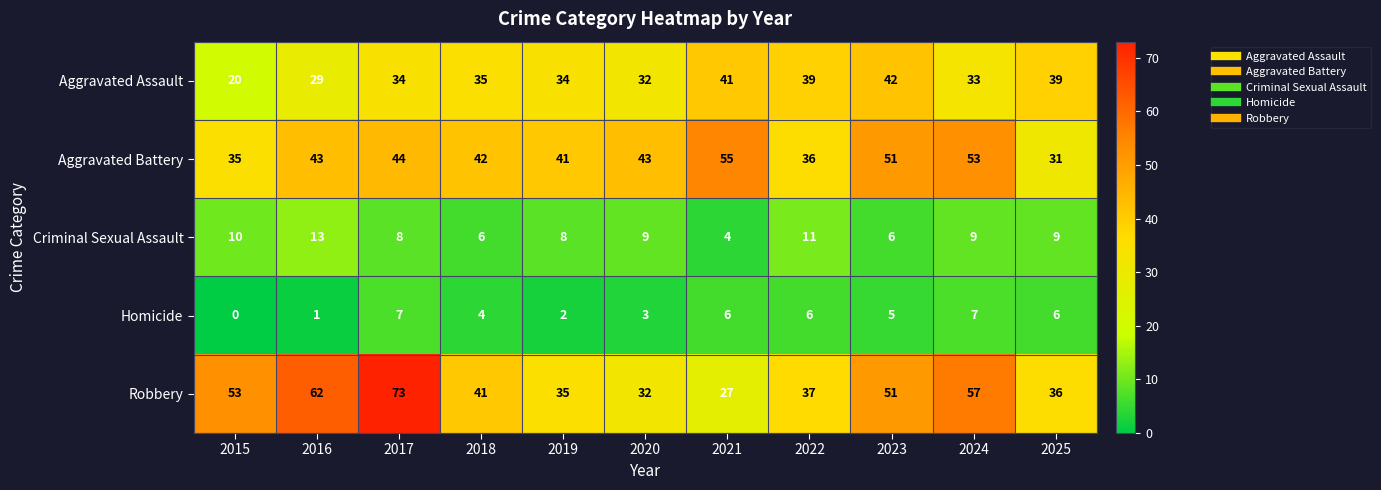

What is the greatest value displayed?

73